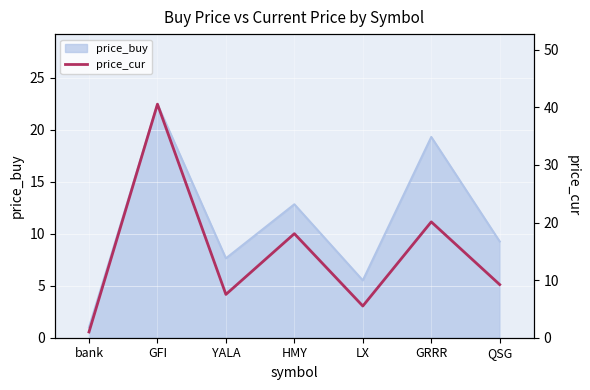

The value of price_buy at GFI is 22.5. True or false?

True